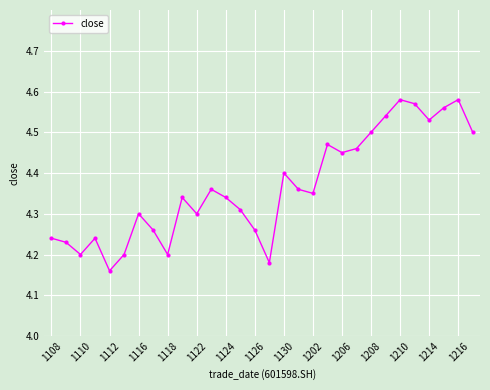

How many lines are shown in the chart?

1